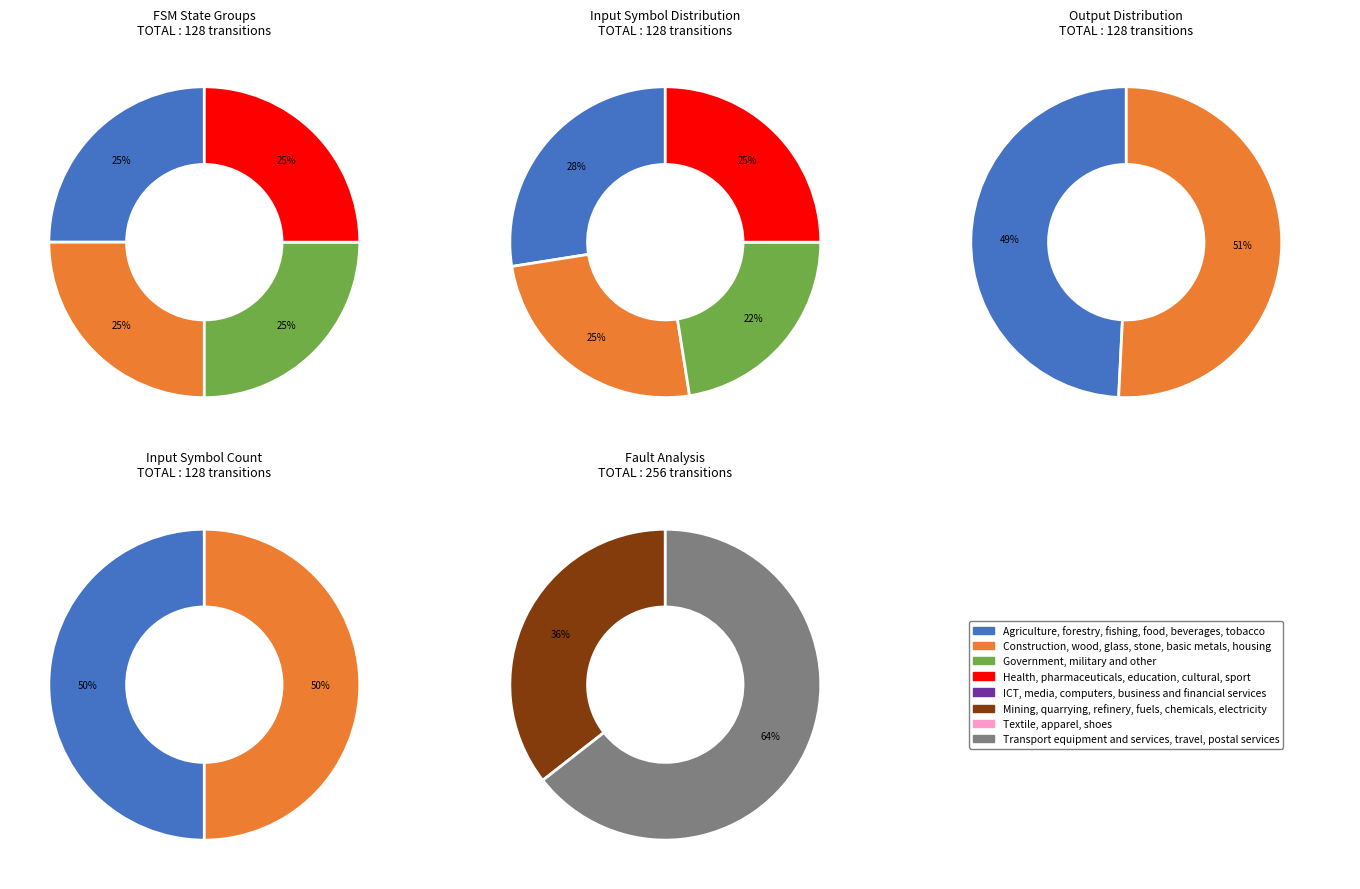

Is it true that 7 is 1% of the pie?

False